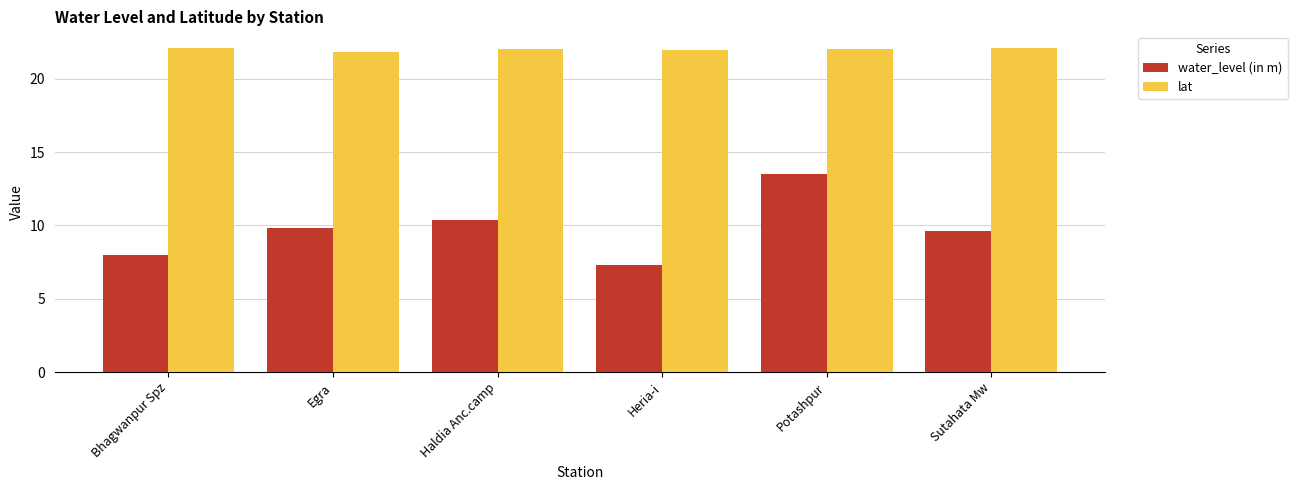

Which series has the widest spread of values?

water_level (in m)